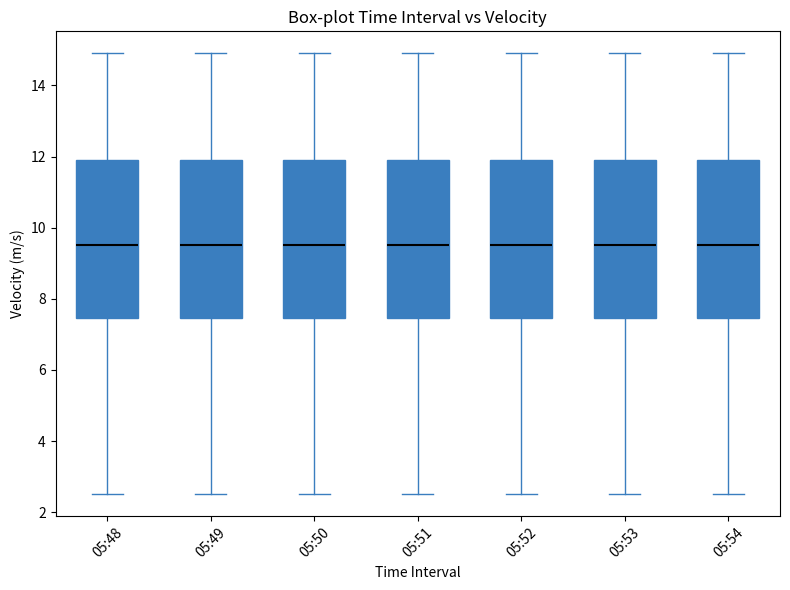

Reading left to right, read every box against the y-axis: the position of its median line, the range the box covers, and the ends of its whiskers. The values are not printed on the chart, so give them approximately, as read against the axis.

05:48: median 9.6, box 7.4 to 12.0, whiskers 2.6 to 15.0
05:49: median 9.6, box 7.4 to 12.0, whiskers 2.6 to 15.0
05:50: median 9.6, box 7.4 to 12.0, whiskers 2.6 to 15.0
05:51: median 9.6, box 7.4 to 12.0, whiskers 2.6 to 15.0
05:52: median 9.6, box 7.4 to 12.0, whiskers 2.6 to 15.0
05:53: median 9.6, box 7.4 to 12.0, whiskers 2.6 to 15.0
05:54: median 9.6, box 7.4 to 12.0, whiskers 2.6 to 15.0